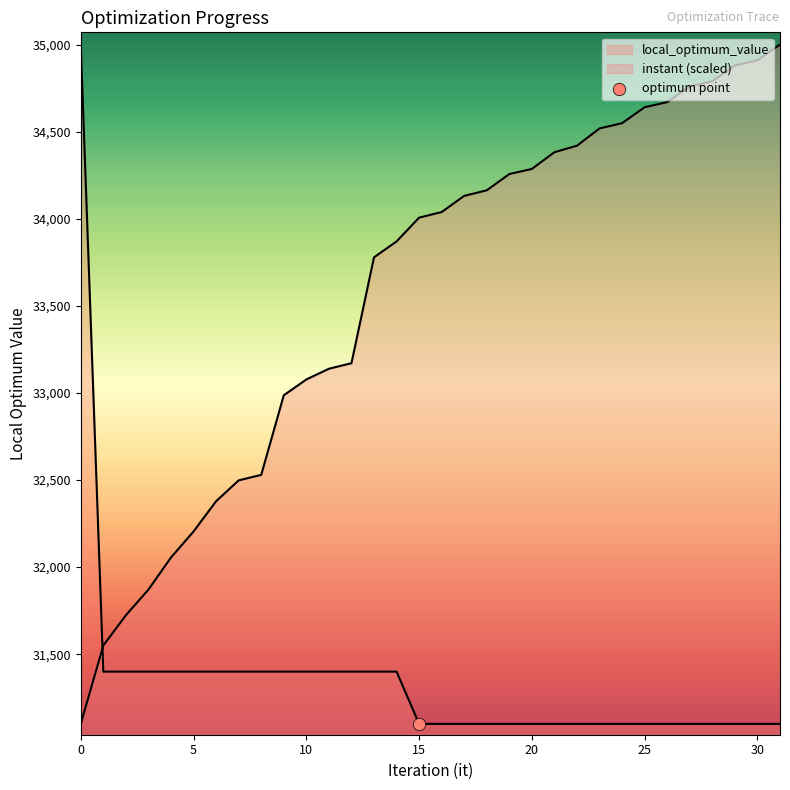

Which series reaches the minimum Y coordinate?

instant